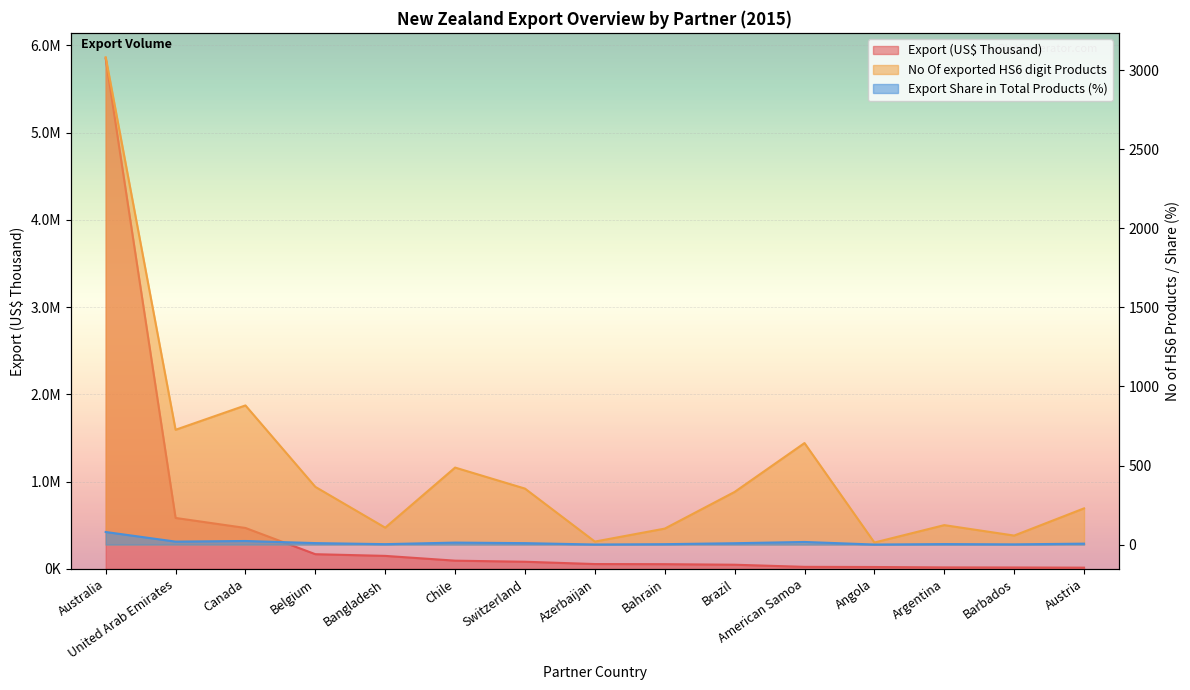

How many data points in No Of exported HS6 digit Products are less than 333?

7